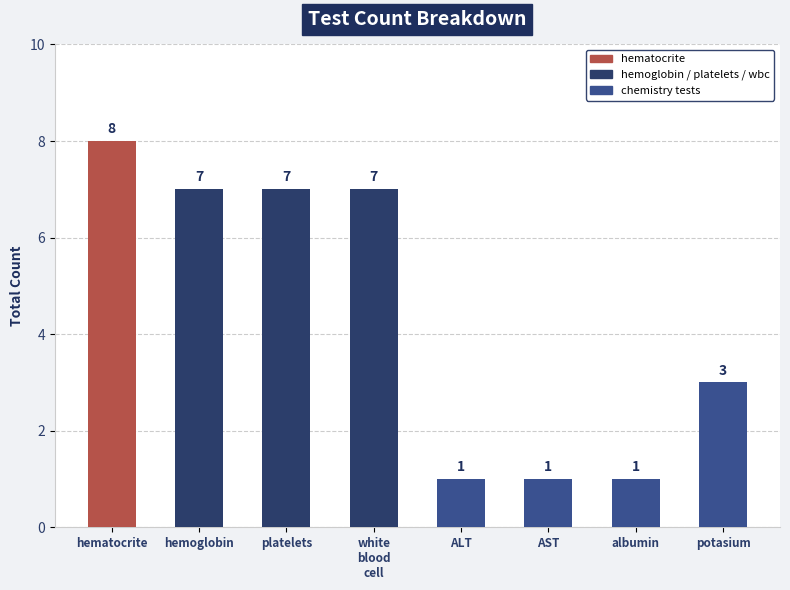

Reading right to left, transcribe all the data shown in this chart.

potasium=3	albumin=1	AST=1	ALT=1	white
blood
cell=7	platelets=7	hemoglobin=7	hematocrite=8